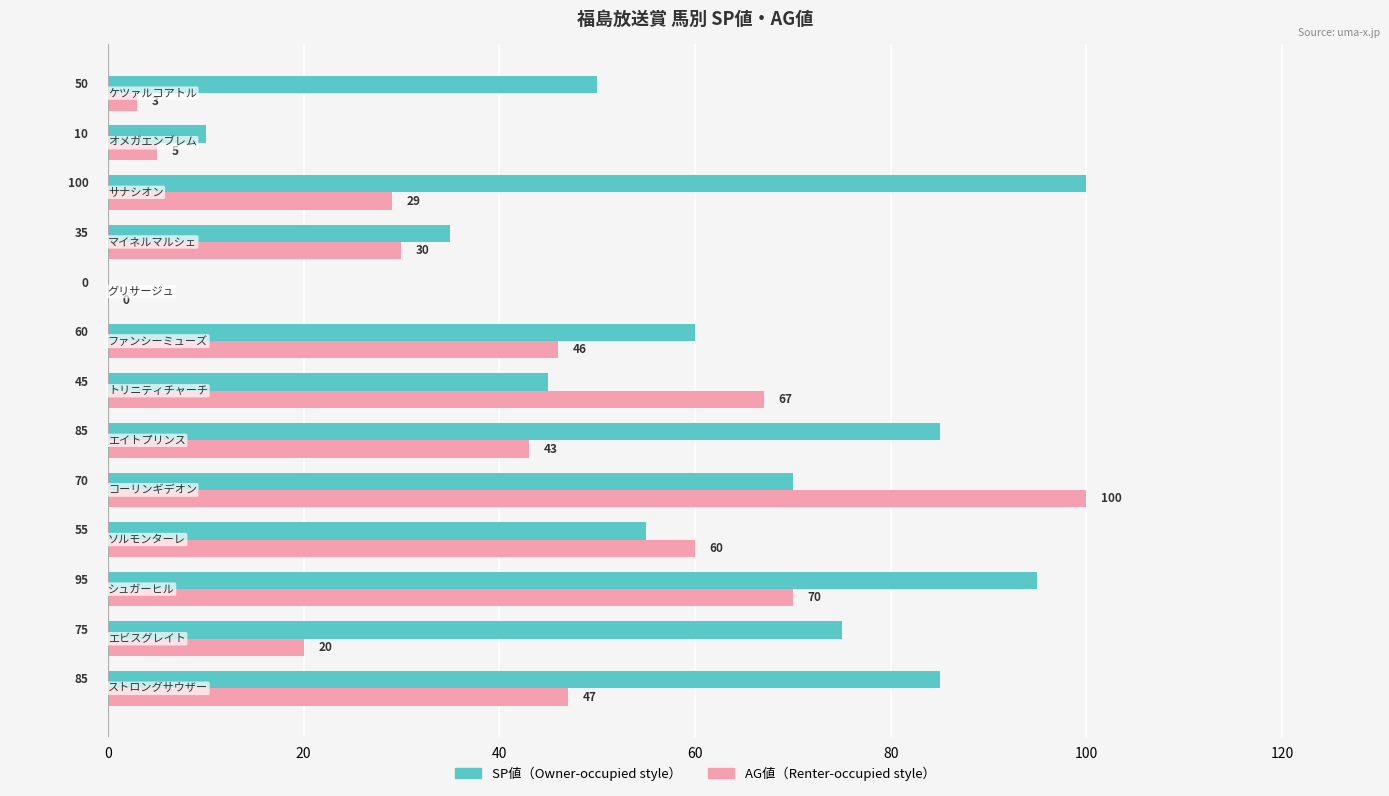

What is the greatest value displayed?

100